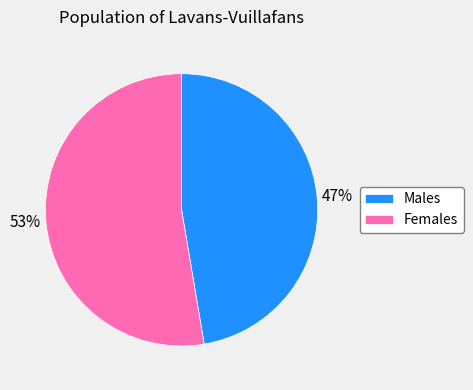

What is the largest slice in the pie chart?

Females